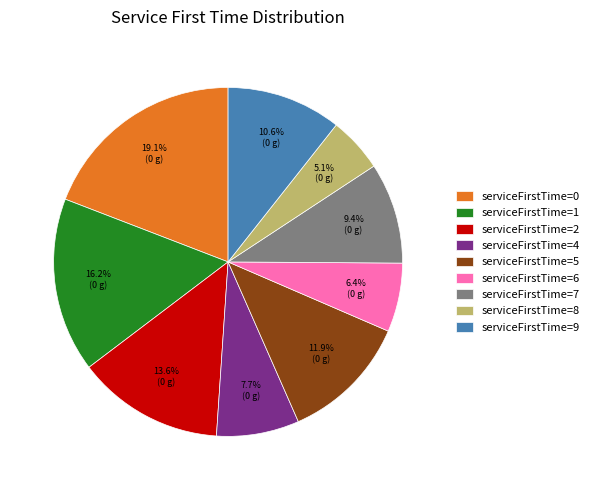

What is the ratio of the value at serviceFirstTime=4 to the value at serviceFirstTime=7?

0.8